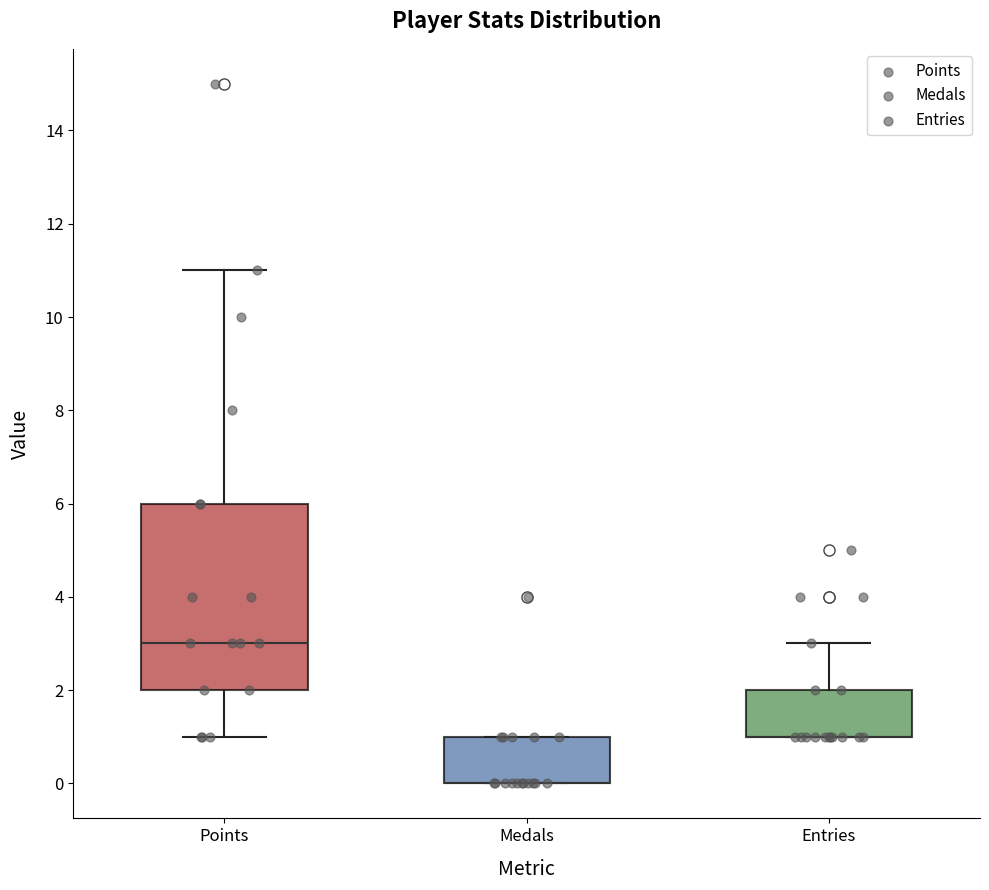

Where is the upper edge of the box for Medals on the y-axis? The values are not printed on the chart, so give them approximately, as read against the axis.

1